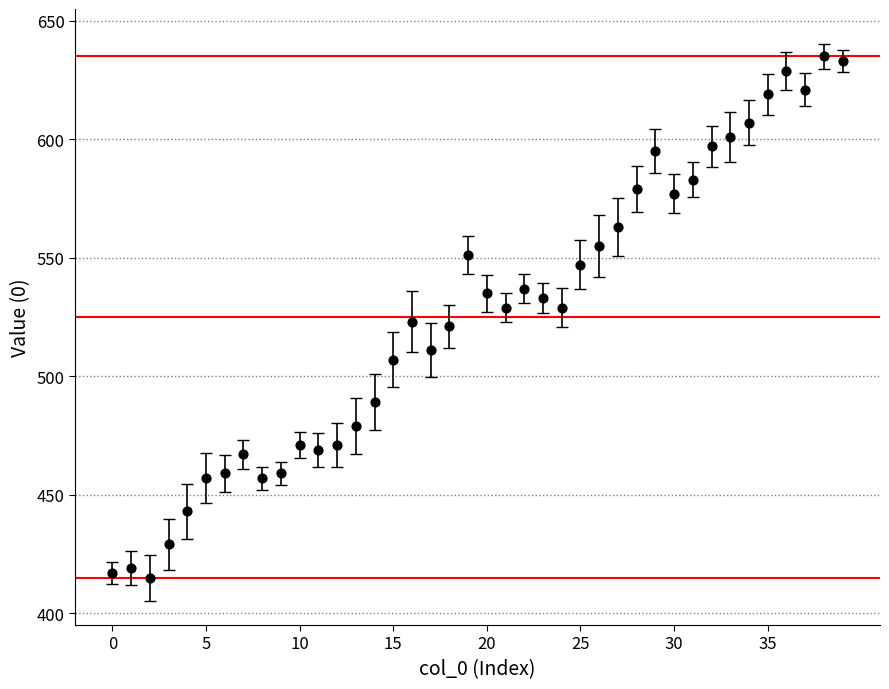

What is the range of Y values (max minus min)?

220